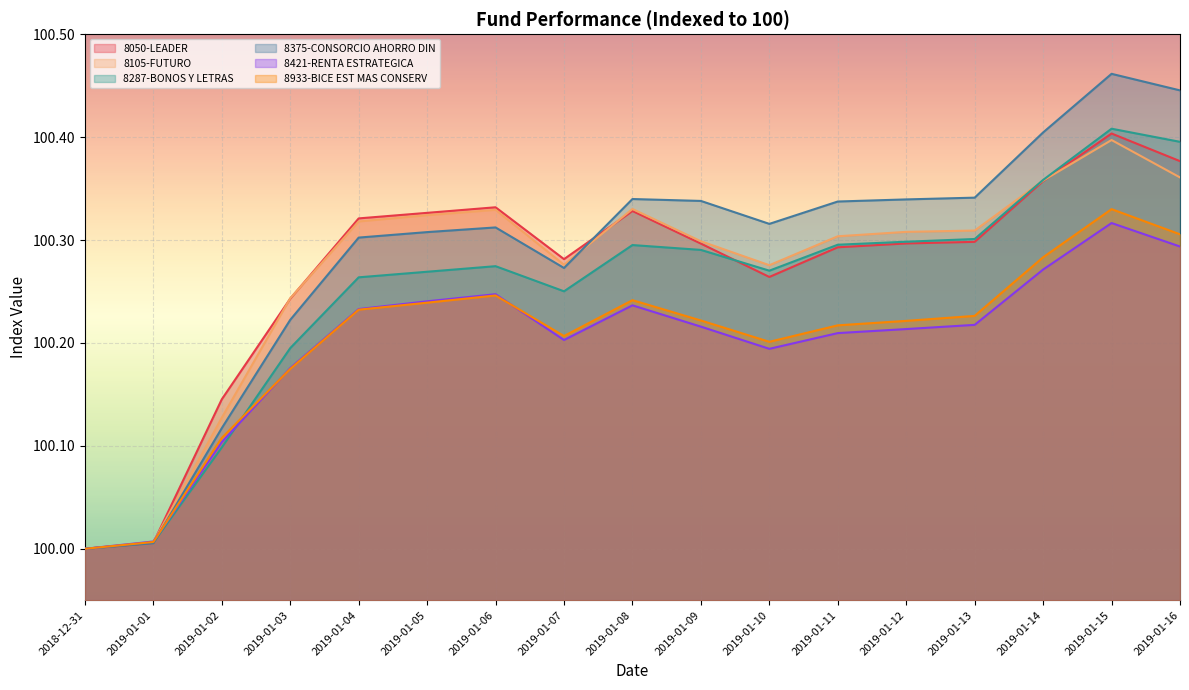

How many interior local peaks does the 8375-CONSORCIO AHORRO DIN series have?

3